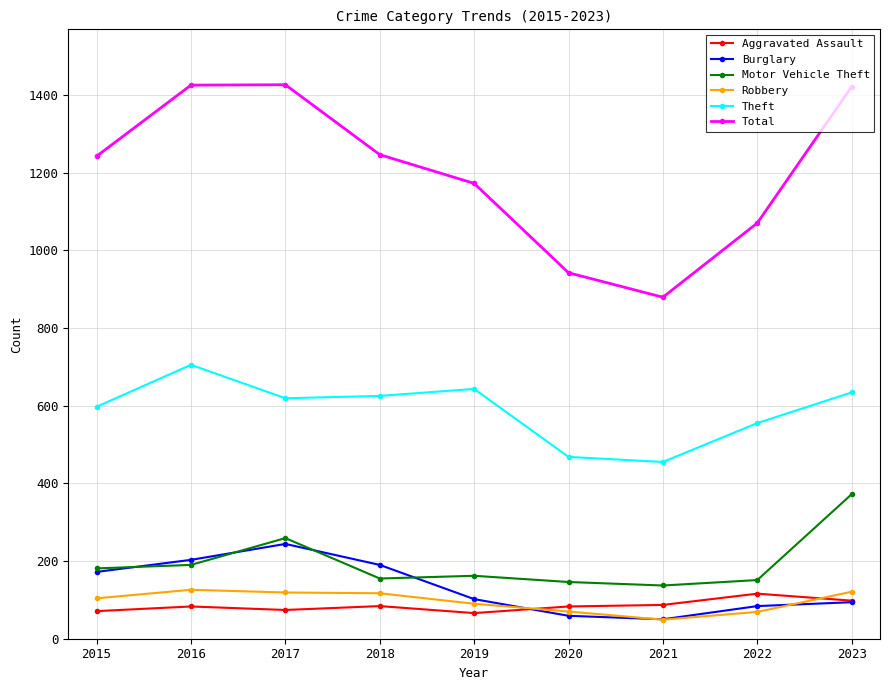

Which series has the largest total across all categories?

Total